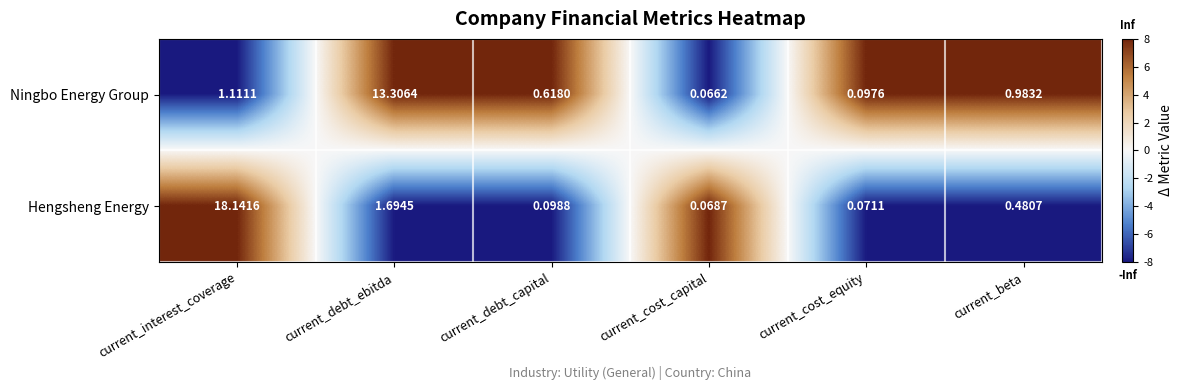

At which label is Ningbo Energy Group closest to 6?

current_interest_coverage